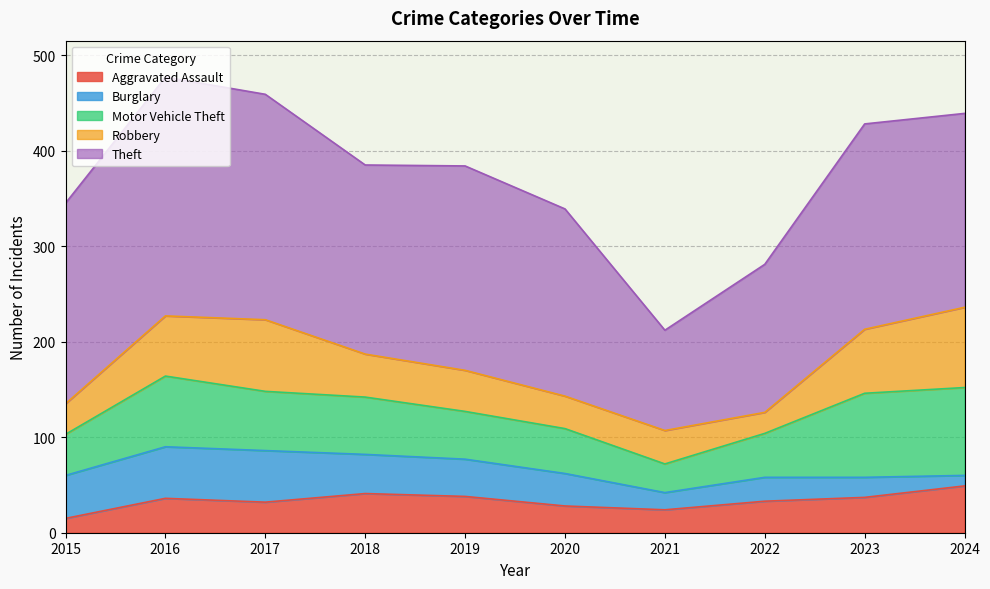

How many lines are shown in the chart?

5